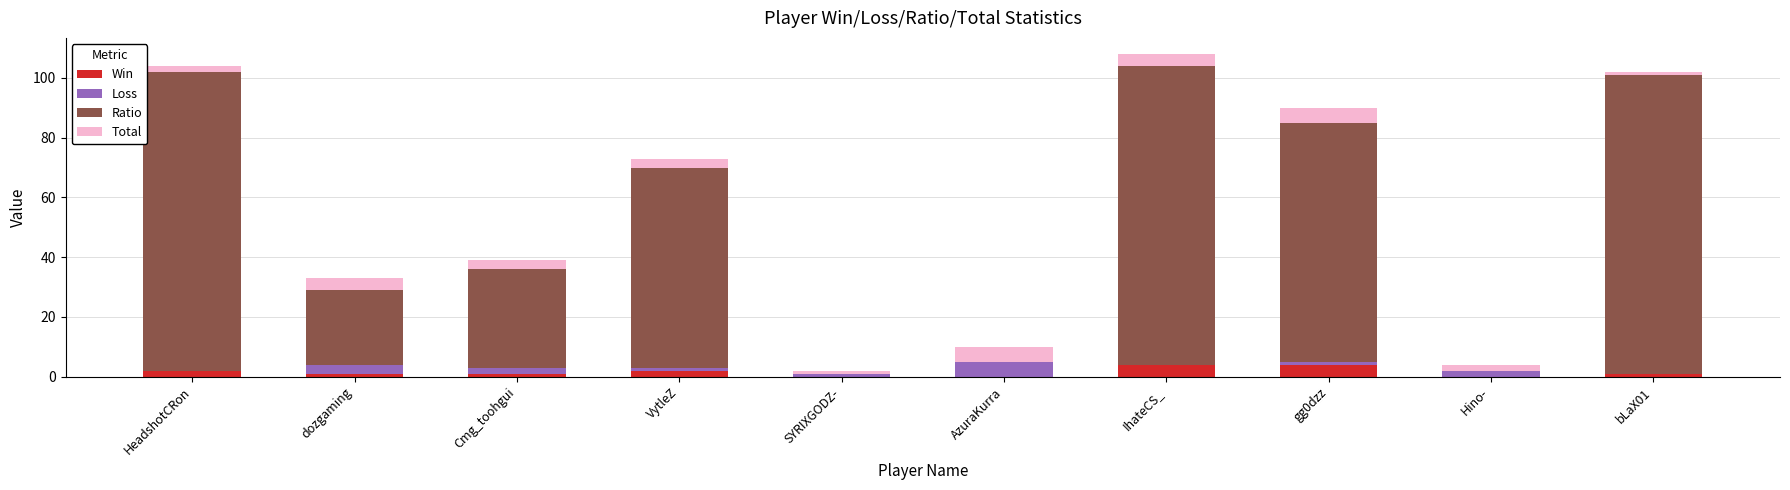

The value of Win at Hino- is 0. True or false?

True